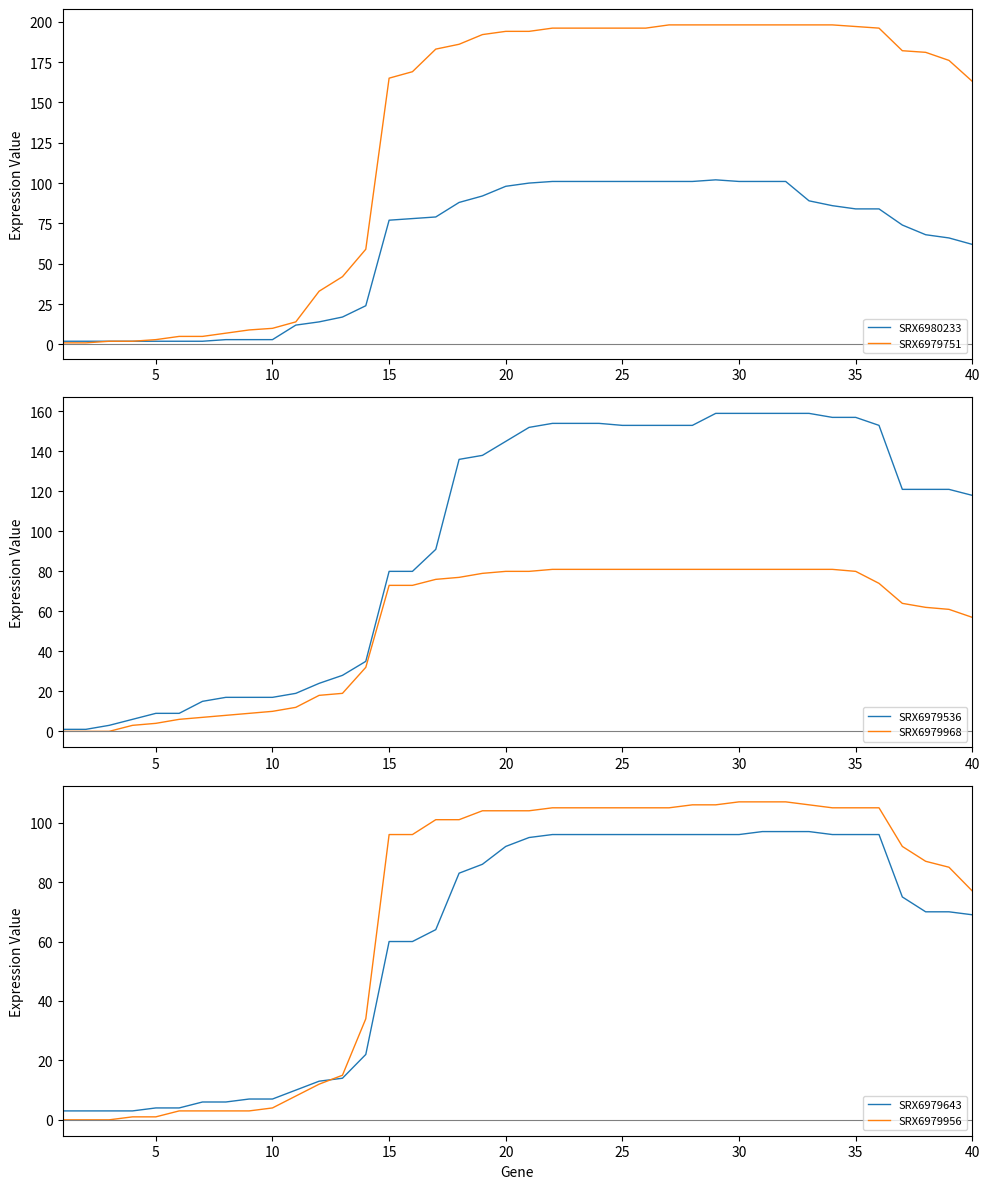

Which series has the largest range (max minus min)?

SRX6979751